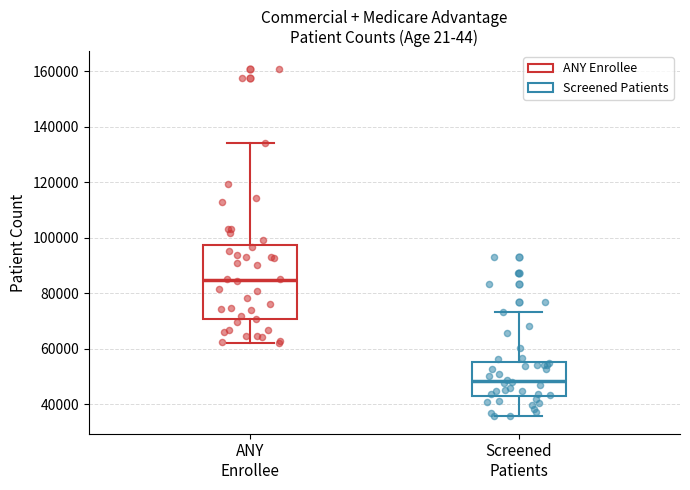

Reading left to right, transcribe this box plot: for each box, give where its median line is, the range the box spans, and where its two whiskers end, as read against the y-axis. The values are not printed on the chart, so give them approximately, as read against the axis.

ANY Enrollee: median 84000, box 70000 to 98000, whiskers 62000 to 134000
Screened Patients: median 48000, box 42000 to 56000, whiskers 36000 to 74000